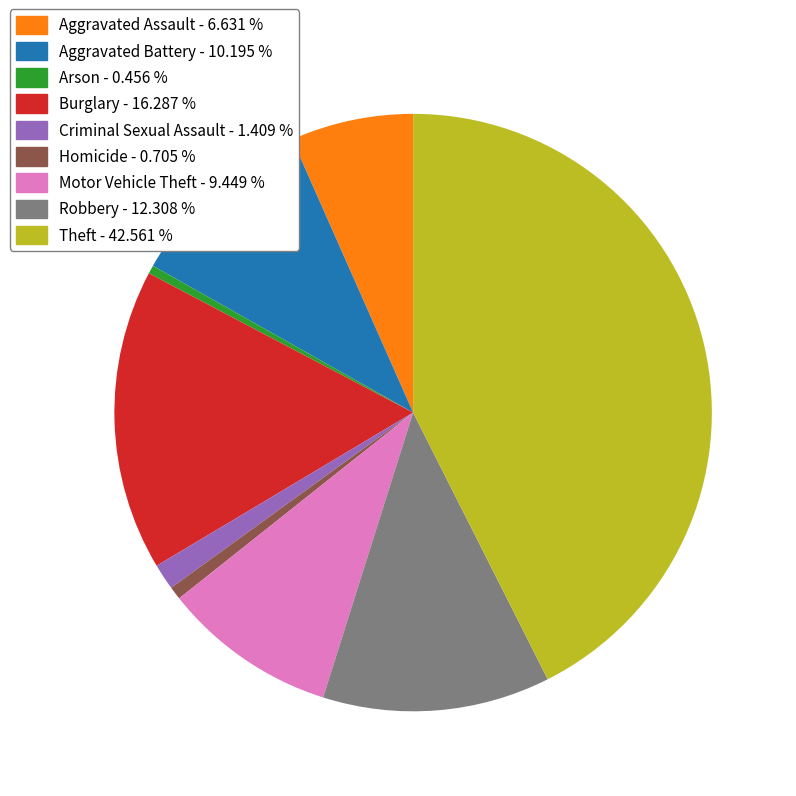

Is Burglary the majority of the pie?

No